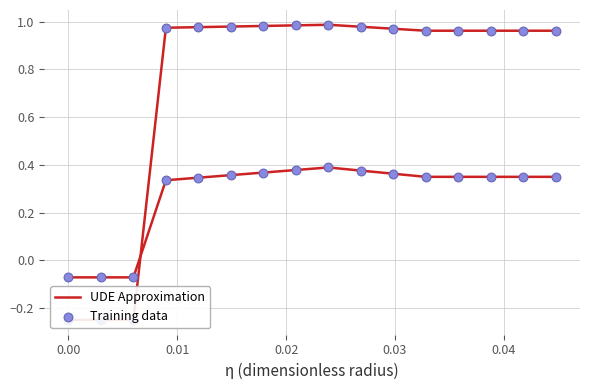

What are all the series names shown in the legend?

UDE Approximation, Training data